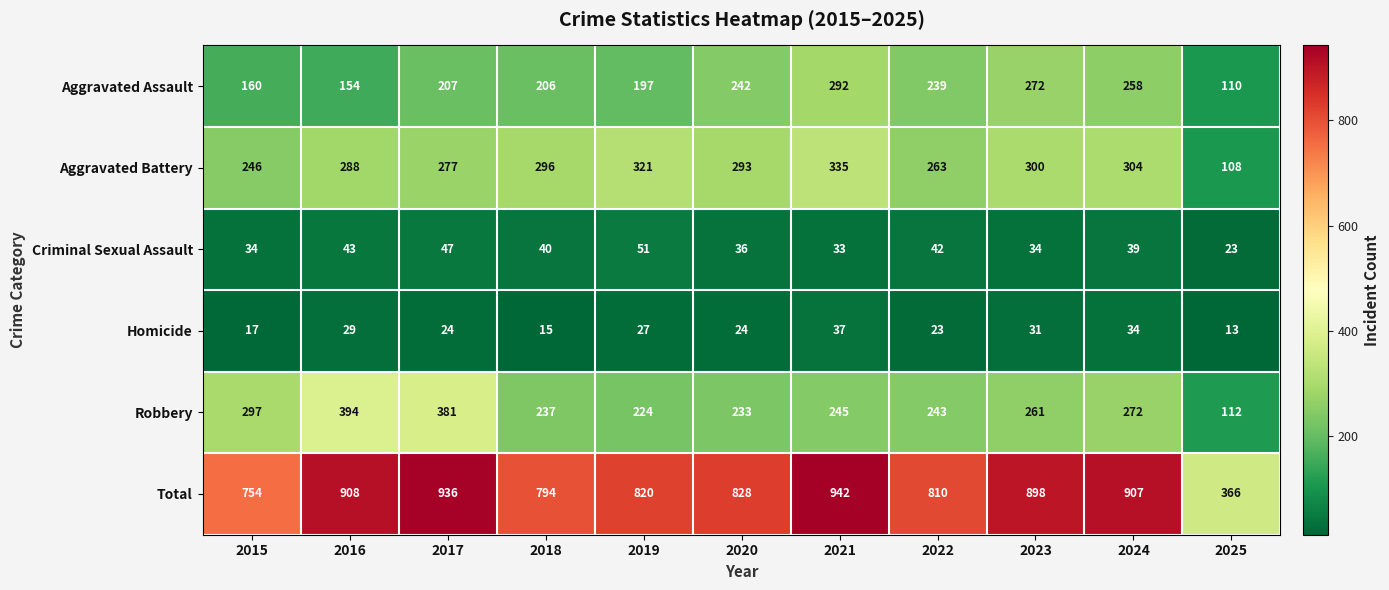

The Aggravated Assault series shows 378 at 2024. True or false?

False